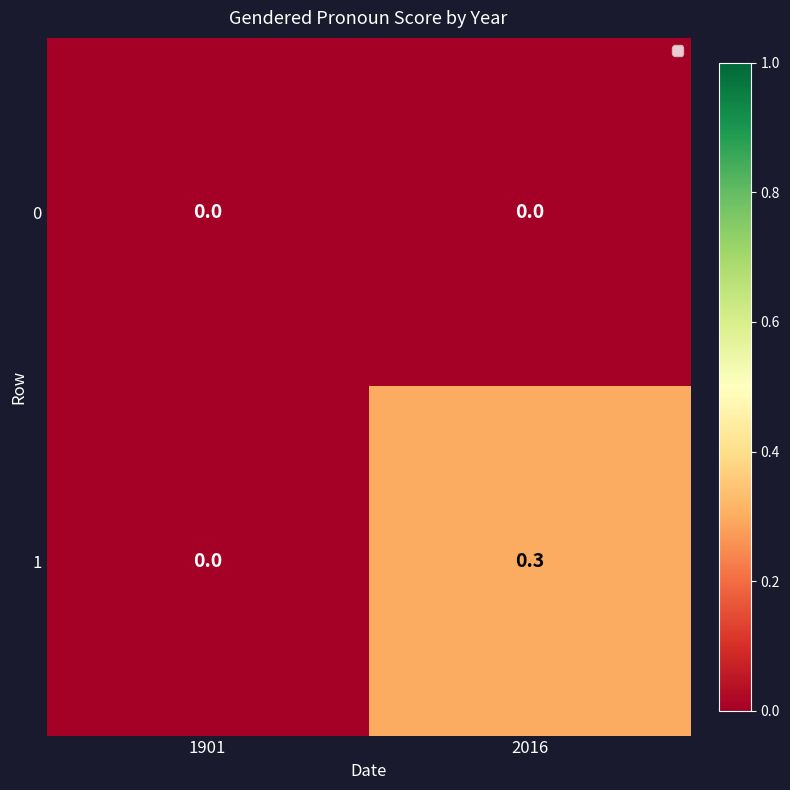

Rank the series by their average value, from lowest to highest.

0, 1